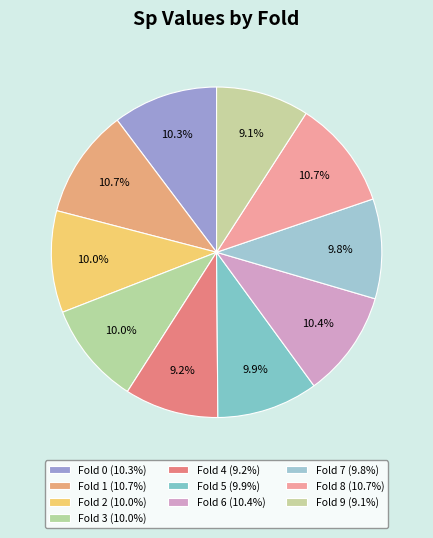

Rank the categories by value from highest to lowest.

Fold 1, Fold 8, Fold 6, Fold 0, Fold 3, Fold 2, Fold 5, Fold 7, Fold 4, Fold 9